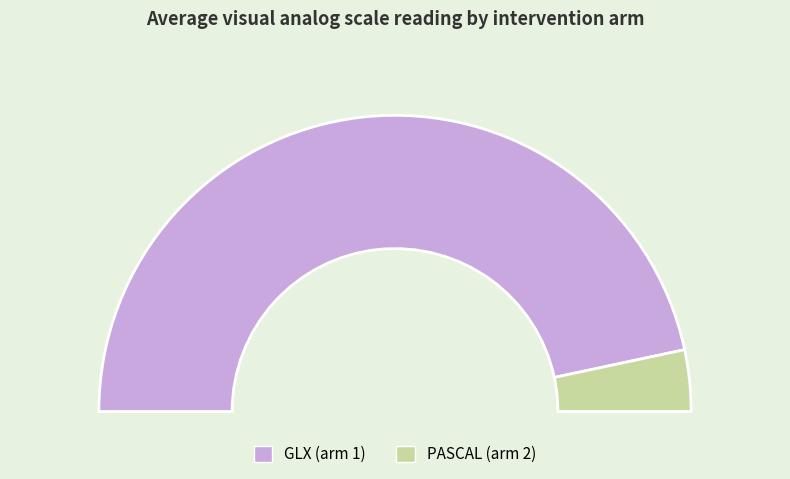

Rank the categories by value from lowest to highest.

PASCAL (arm 2), GLX (arm 1)